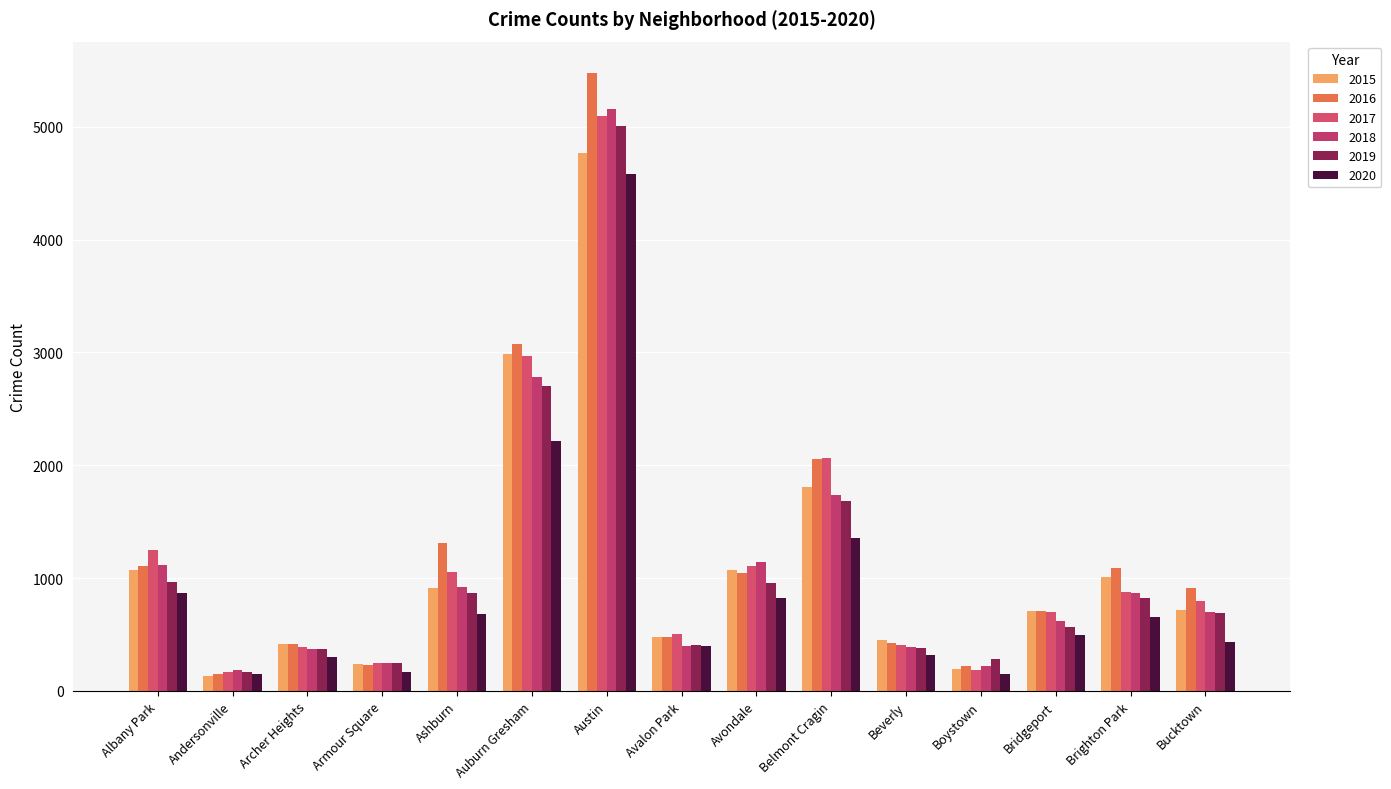

What is the total value across all series at Brighton Park?

5327